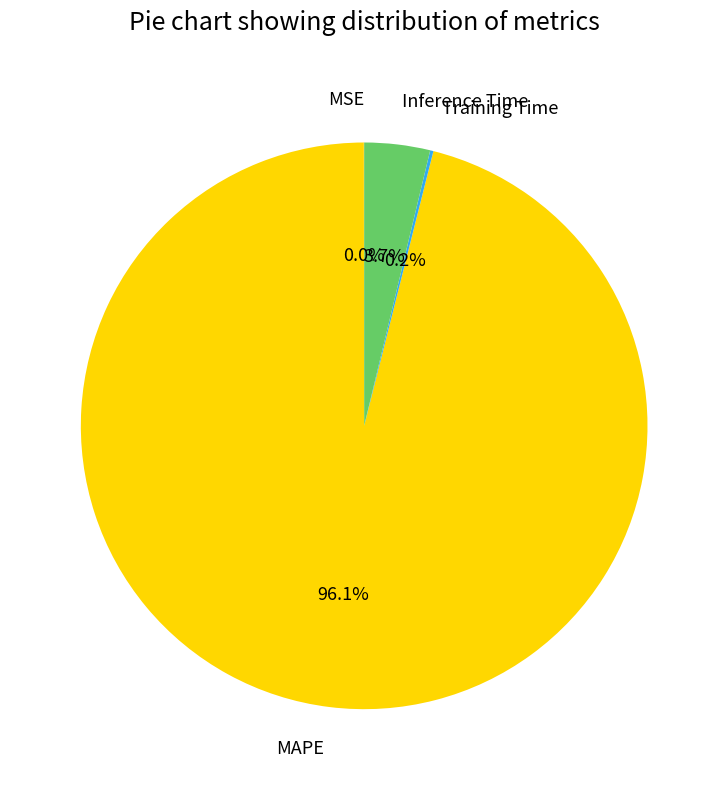

What is the largest slice in the pie chart?

MAPE